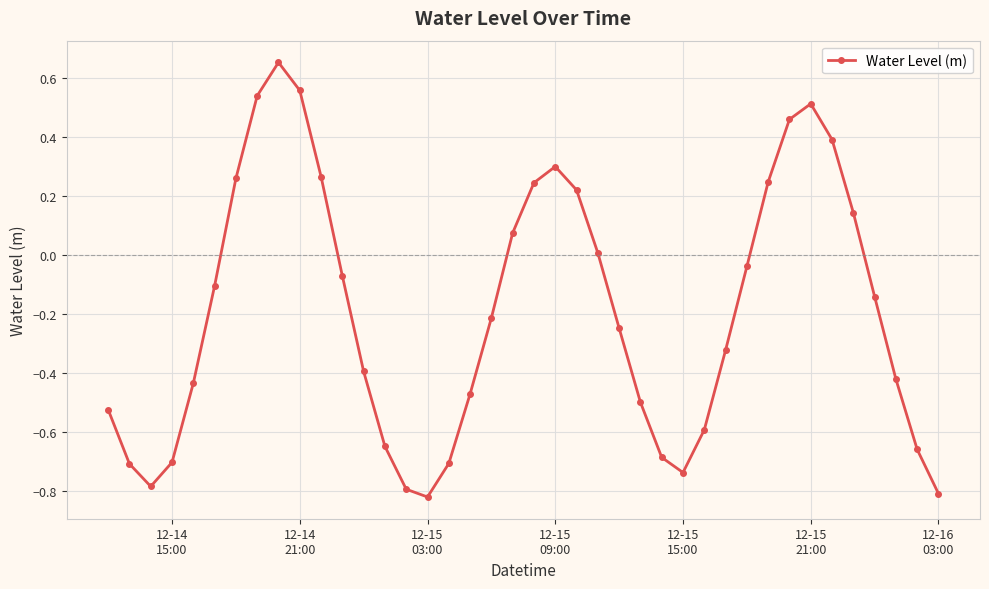

How many interior local valleys (lower than both neighbors) does the data have?

3